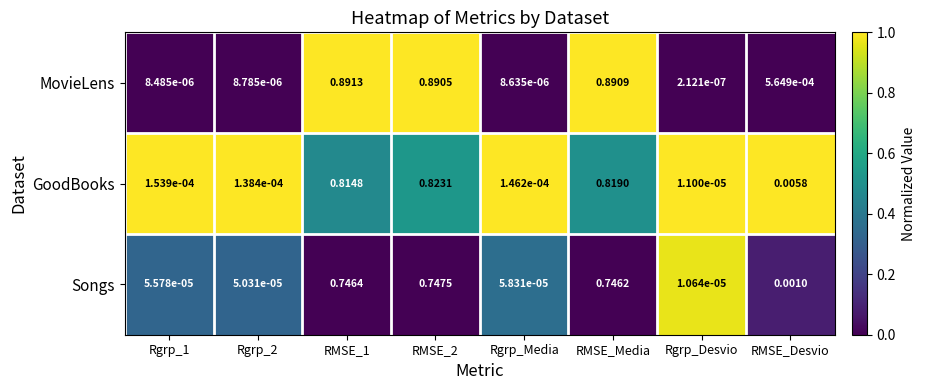

Is the value of MovieLens at Rgrp_Media greater than the value of Songs at Rgrp_1?

No